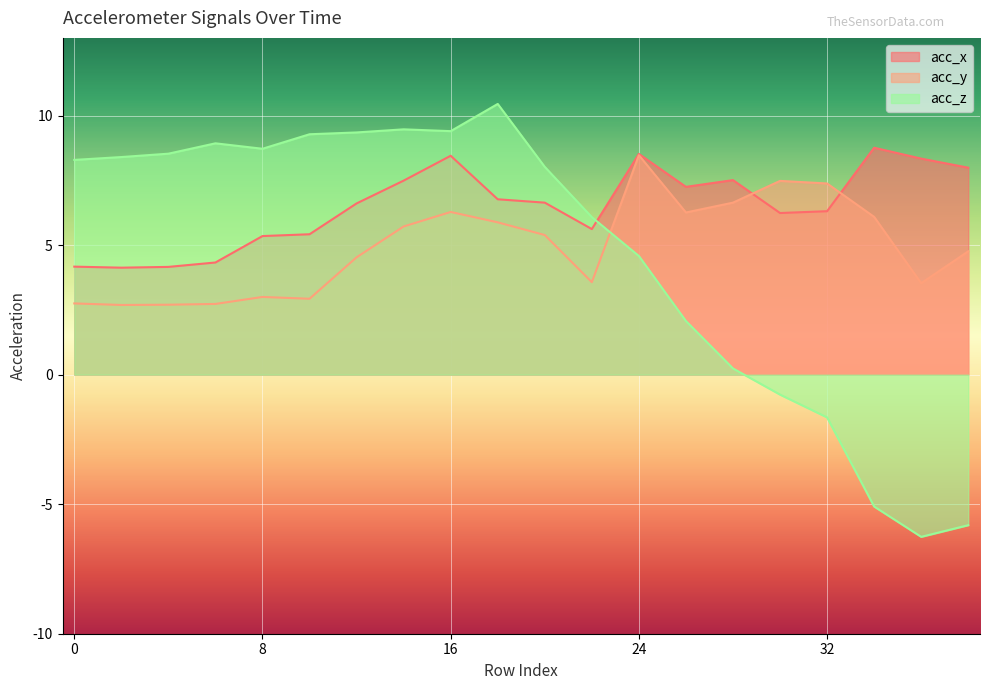

Reading right to left, extract all data points from this chart.

acc_x: 8.0	8.3	8.8	6.3	6.2	7.5	7.2	8.5	5.6	6.6	6.8	8.4	7.5	6.6	5.4	5.3	4.3	4.2	4.1	4.2
acc_y: 4.8	3.5	6.1	7.4	7.5	6.6	6.3	8.5	3.6	5.4	5.9	6.3	5.7	4.5	2.9	3.0	2.7	2.7	2.7	2.8
acc_z: -5.8	-6.3	-5.1	-1.6	-0.8	0.2	2.1	4.6	6.1	8.0	10.4	9.4	9.5	9.3	9.3	8.7	8.9	8.5	8.4	8.3